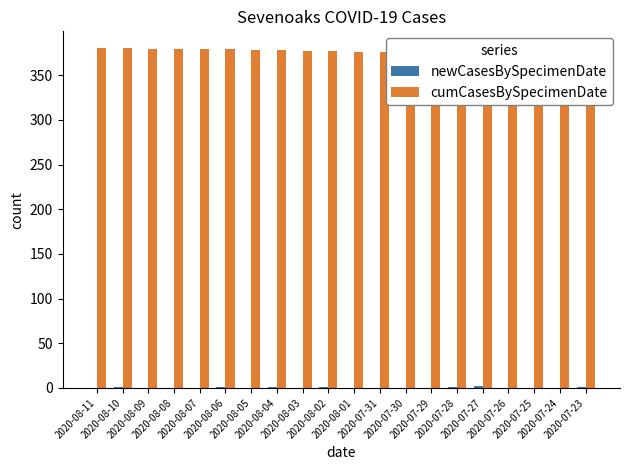

At 2020-07-27, list the series in order from largest to smallest.

cumCasesBySpecimenDate, newCasesBySpecimenDate